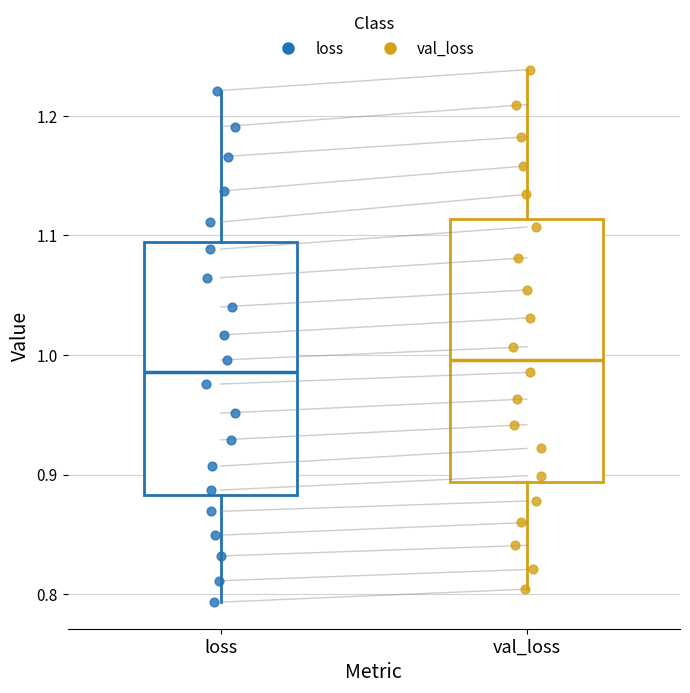

Which box has the lowest median line?

loss